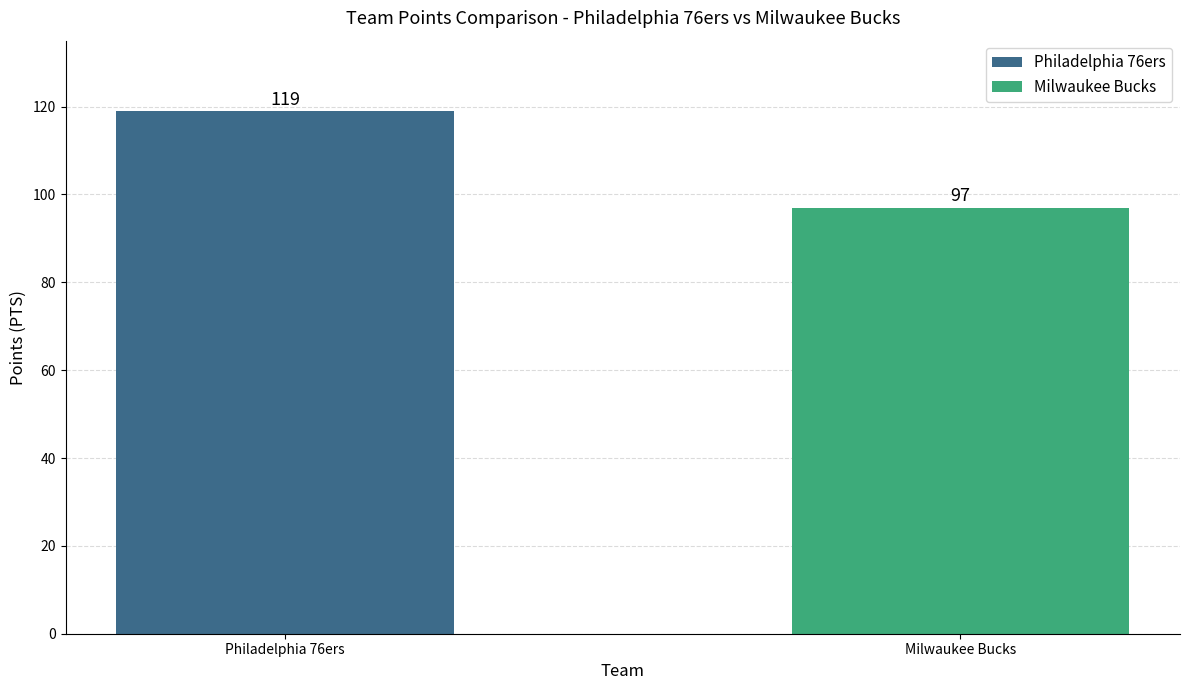

Which series has the largest range (max minus min)?

Milwaukee Bucks